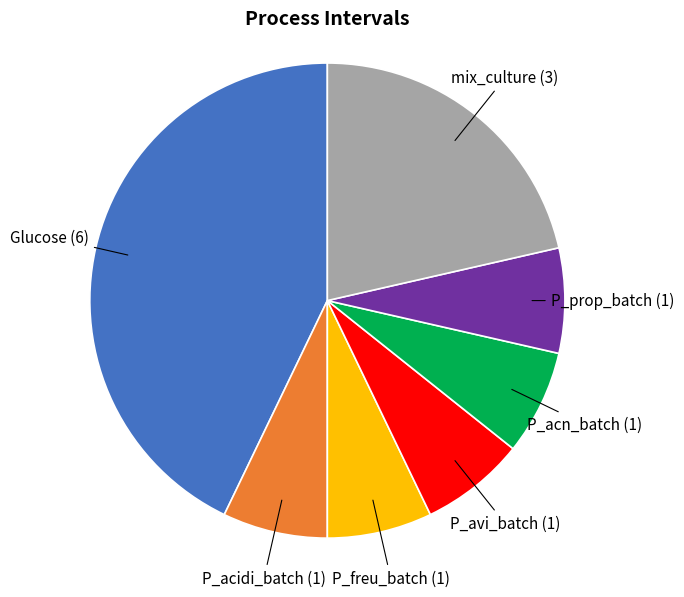

Is there any slice that represents more than half of the pie?

No